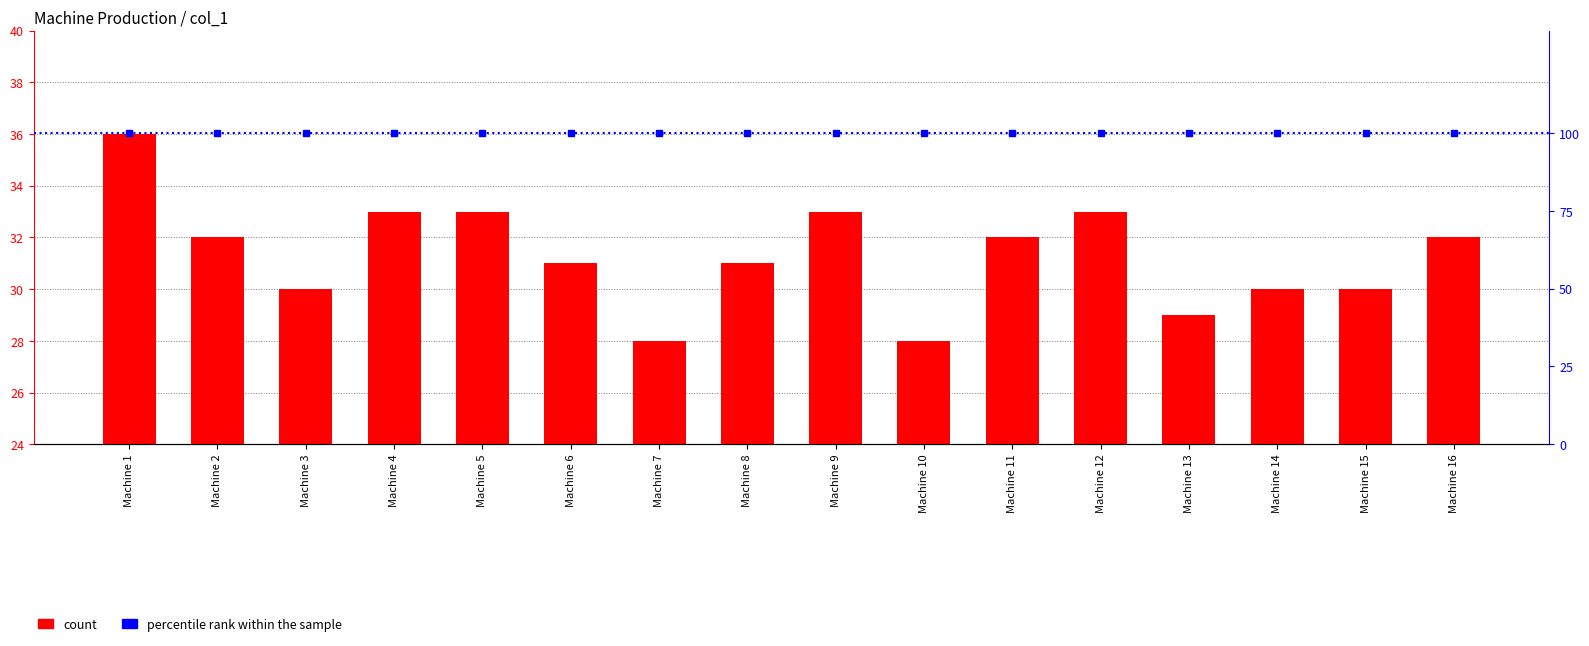

The chart shows a value of 13 at Machine 9. True or false?

False